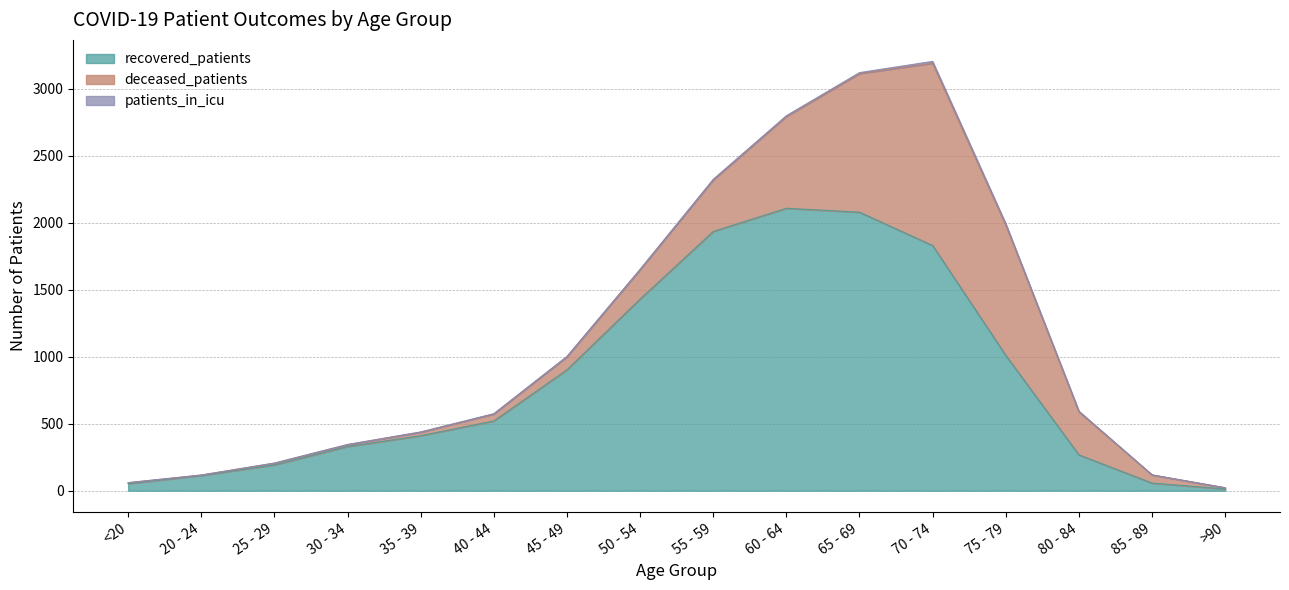

Reading right to left, what are all the values shown in this chart?

recovered_patients: >90=13	85 - 89=57	80 - 84=268	75 - 79=1011	70 - 74=1831	65 - 69=2080	60 - 64=2109	55 - 59=1936	50 - 54=1431	45 - 49=903	40 - 44=521	35 - 39=411	30 - 34=330	25 - 29=193	20 - 24=114	<20=53
deceased_patients: >90=9	85 - 89=61	80 - 84=322	75 - 79=974	70 - 74=1361	65 - 69=1035	60 - 64=686	55 - 59=385	50 - 54=220	45 - 49=98	40 - 44=52	35 - 39=26	30 - 34=14	25 - 29=13	20 - 24=3	<20=7
patients_in_icu: >90=0	85 - 89=0	80 - 84=4	75 - 79=9	70 - 74=14	65 - 69=7	60 - 64=5	55 - 59=4	50 - 54=2	45 - 49=1	40 - 44=2	35 - 39=2	30 - 34=1	25 - 29=0	20 - 24=0	<20=0